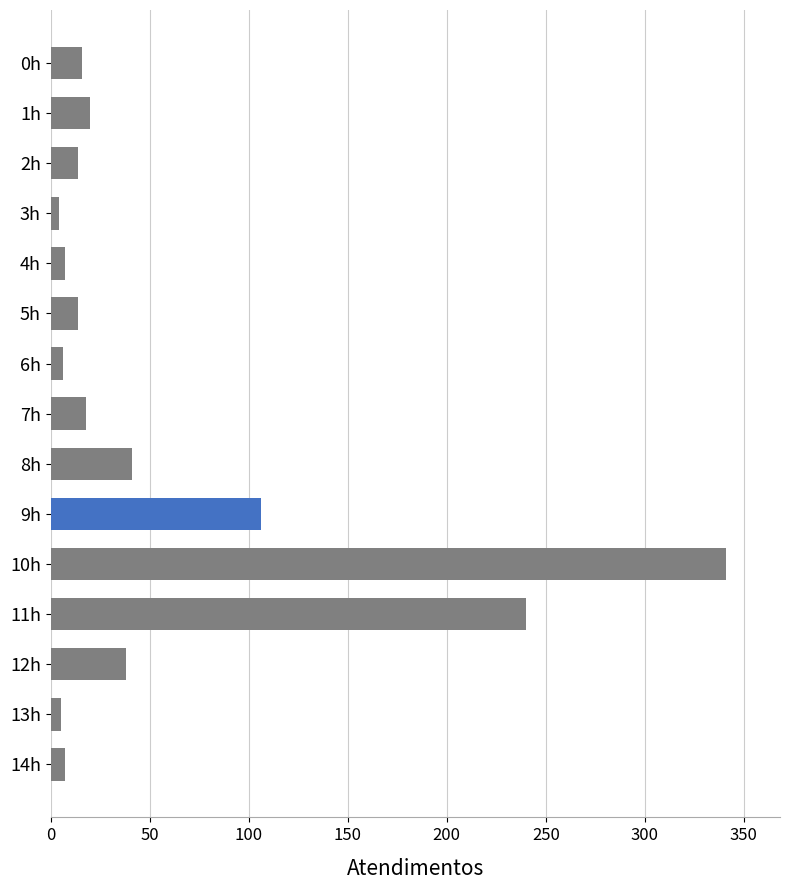

Approximately how many times larger is the value at 9h compared to 2h?

7.6